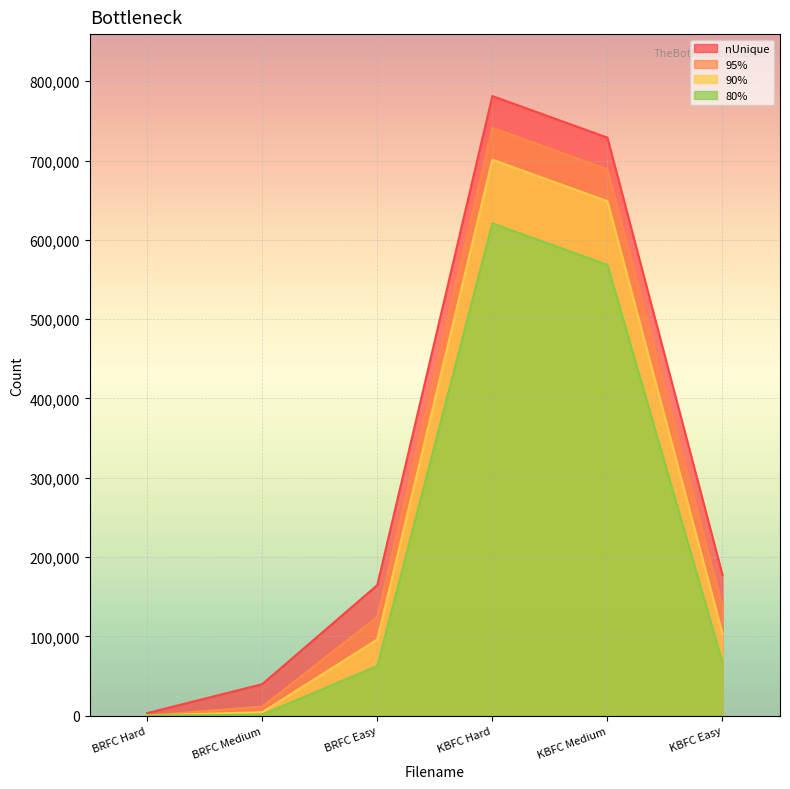

List the series in order of their peak value, lowest first.

80%, 90%, 95%, nUnique